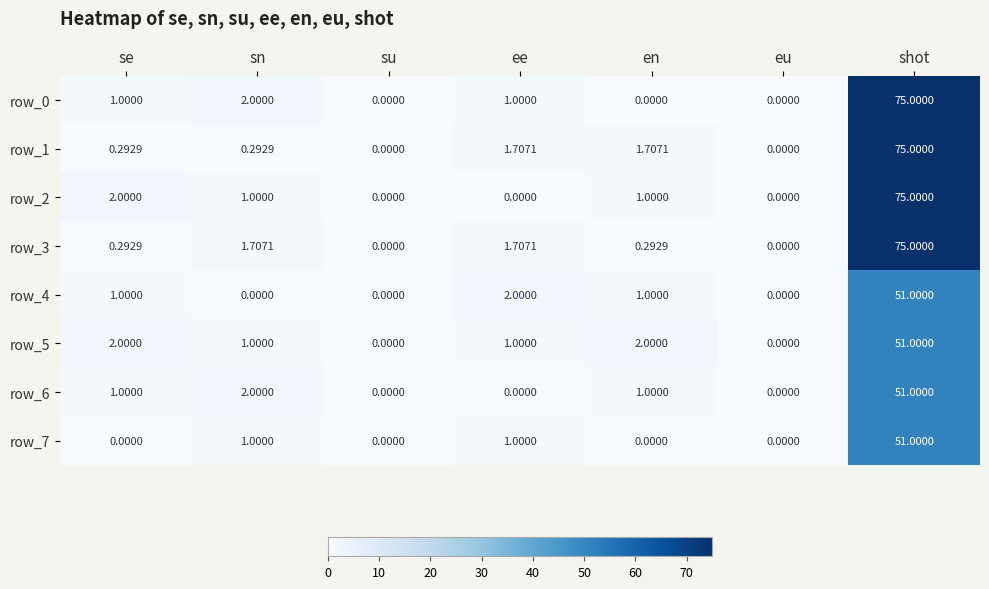

At which category is the sum across all series the highest?

shot